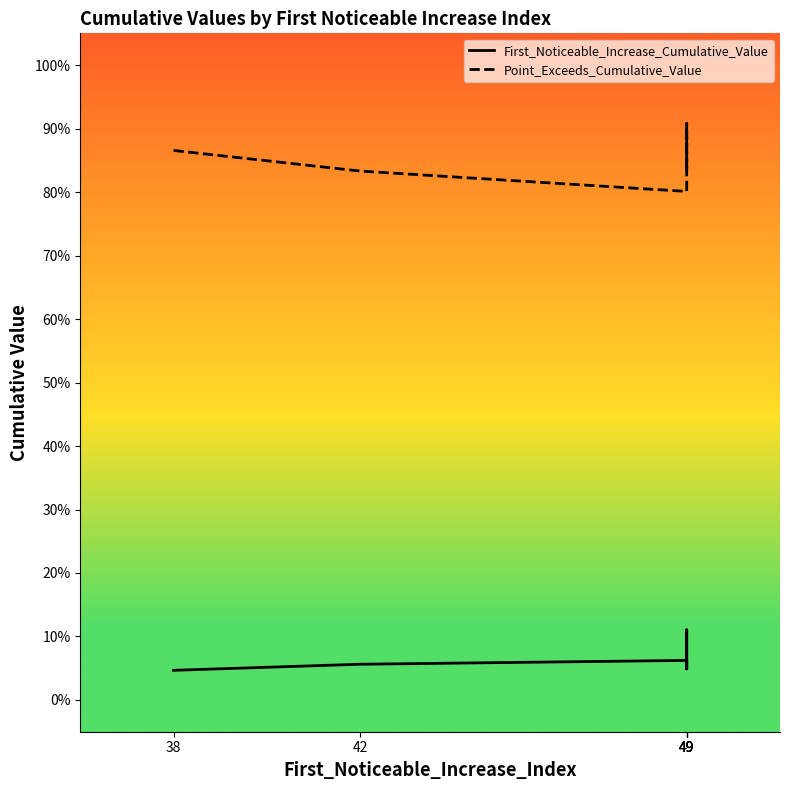

Rank the series at 42 from lowest to highest value.

First_Noticeable_Increase_Cumulative_Value, Point_Exceeds_Cumulative_Value